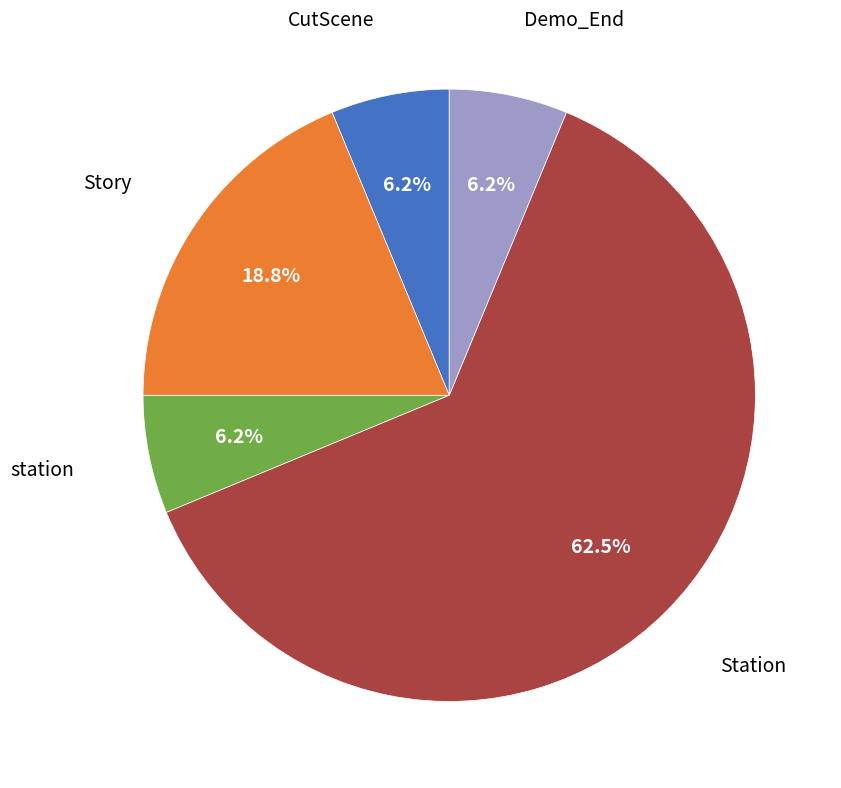

Does any single category account for the majority?

Yes